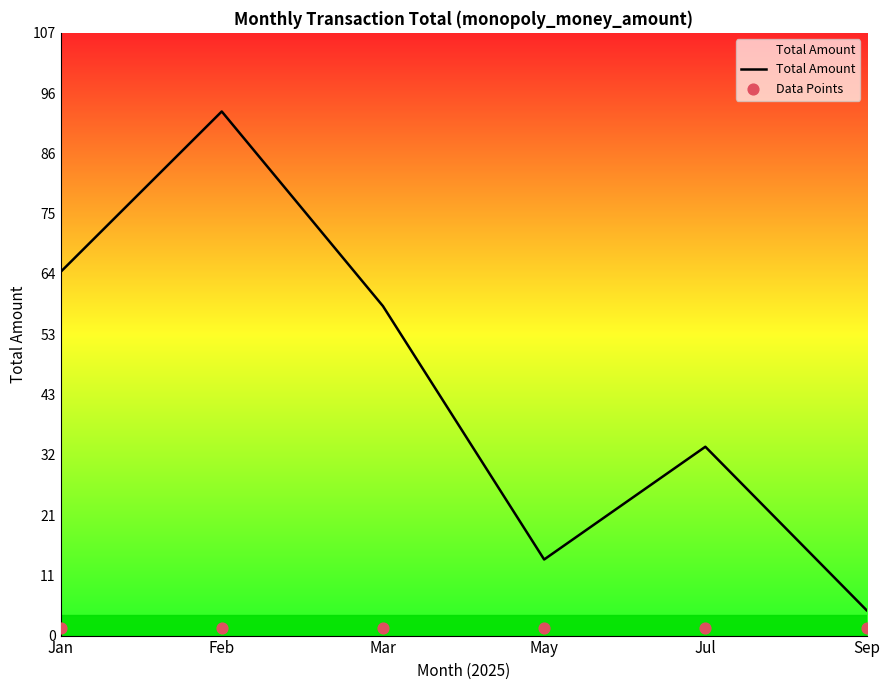

Is the value of Data Points at Mar greater than the value of Total Amount at Mar?

No